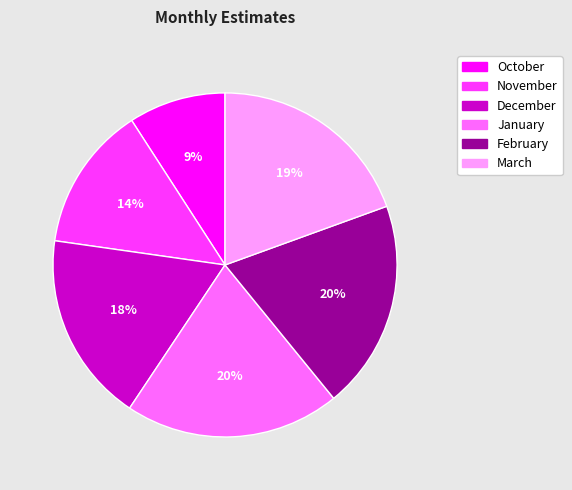

What is the ratio of the value at December to the value at November?

1.3